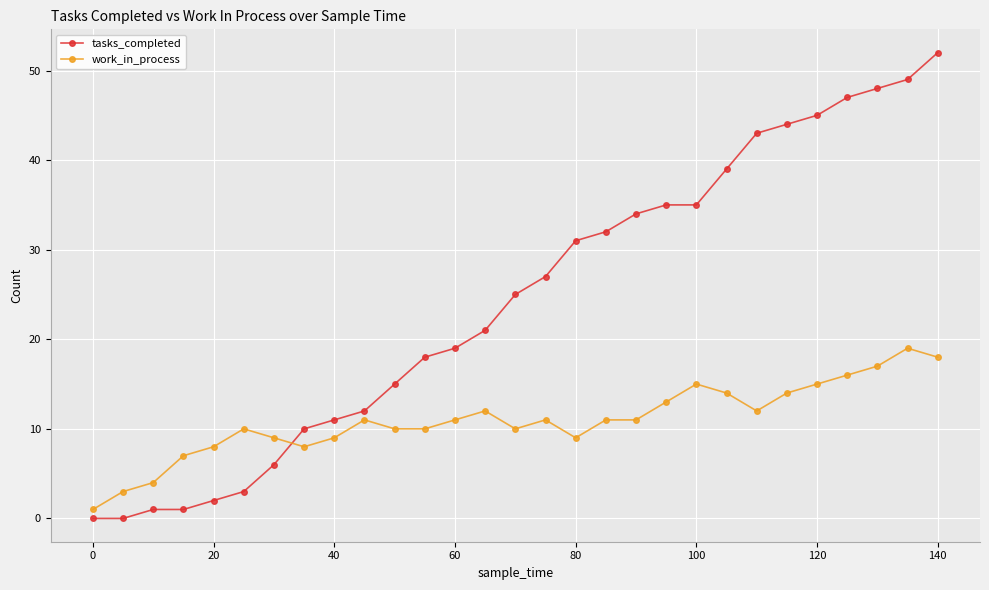

What is the greatest value displayed?

52